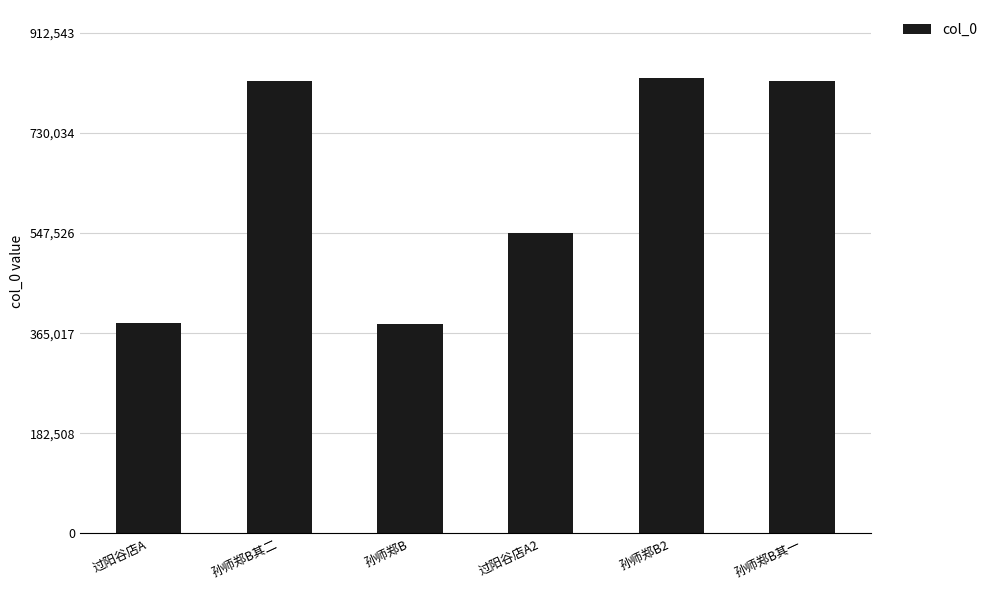

Is it true that the value at 孙师郑B其一 is 1322115?

False